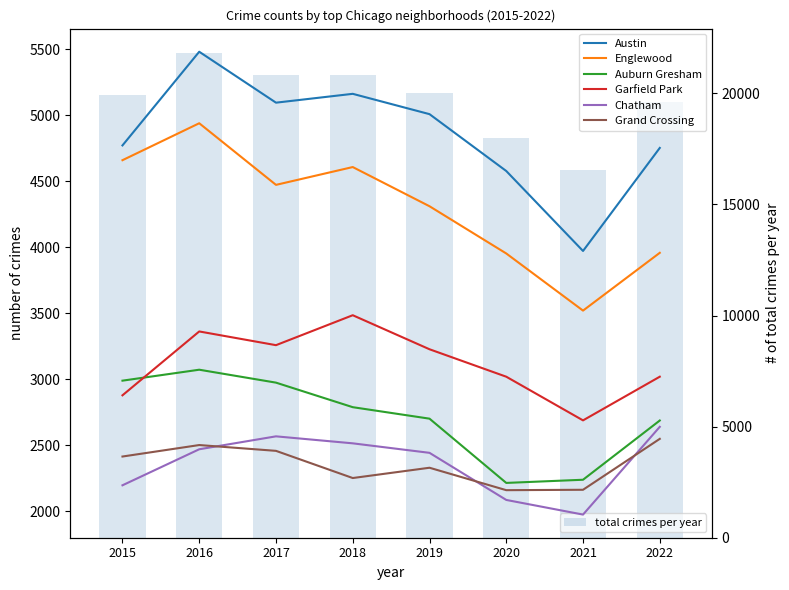

The Austin series shows 1600 at 2015. True or false?

False